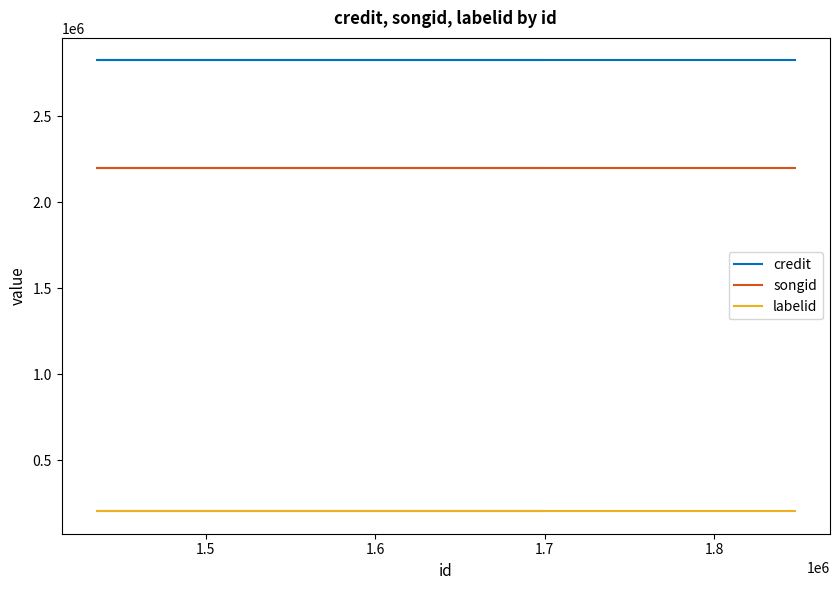

Read the credit value at 1.6.

2824282